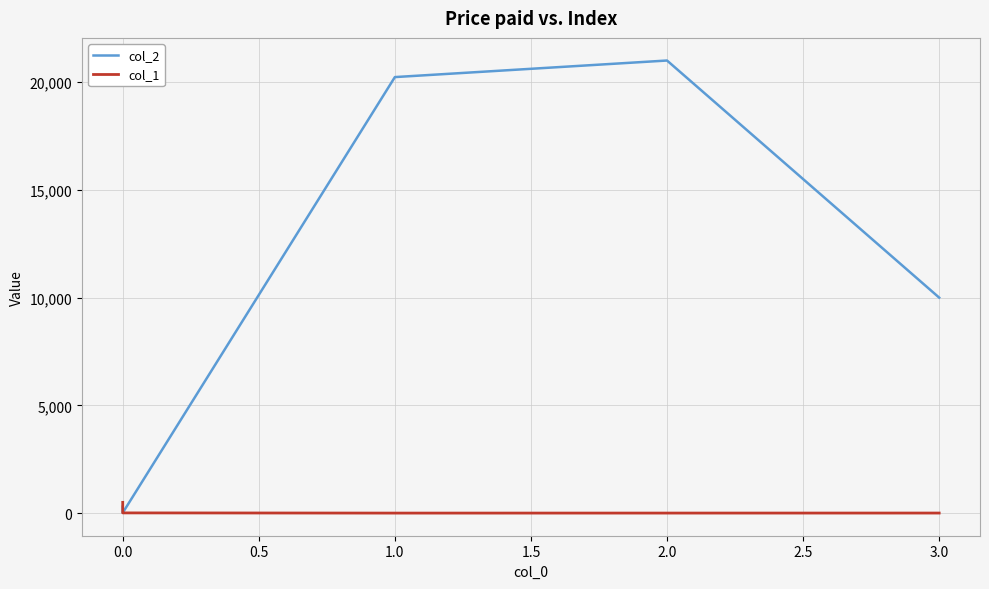

Reading left to right, transcribe all the data shown in this chart.

col_2: 300	15	20234	21003	10000
col_1: 500	10	1	2	3